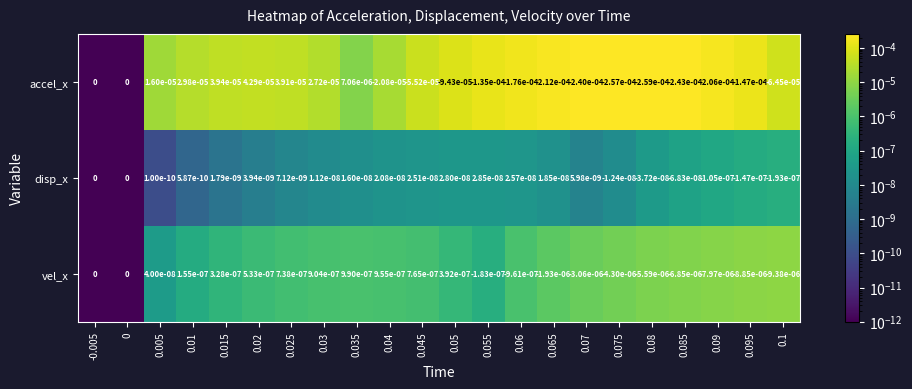

Which series has the largest range (max minus min)?

accel_x